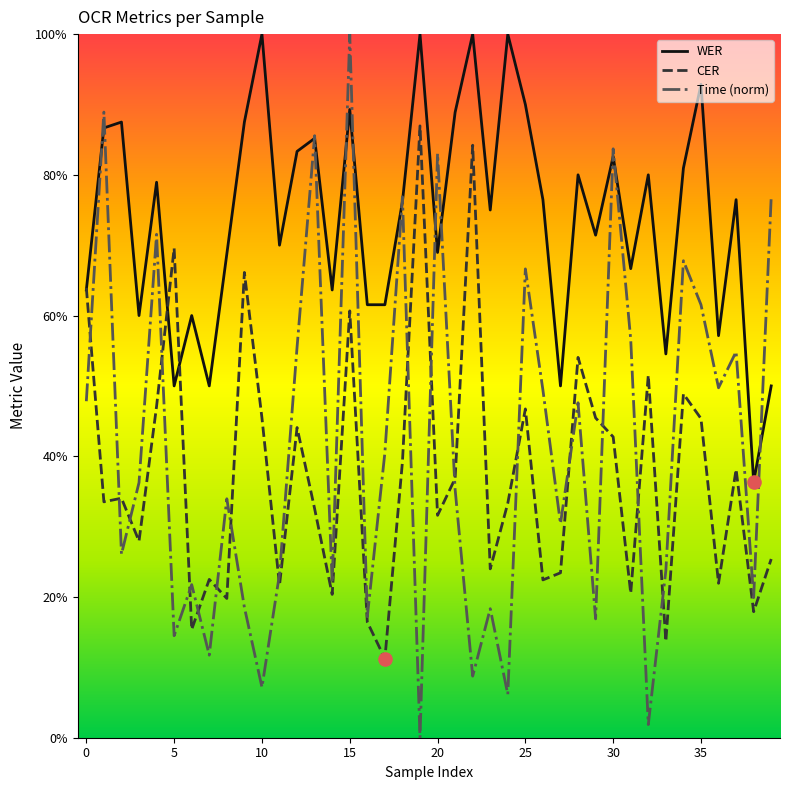

Does the chart have visible grid lines?

No